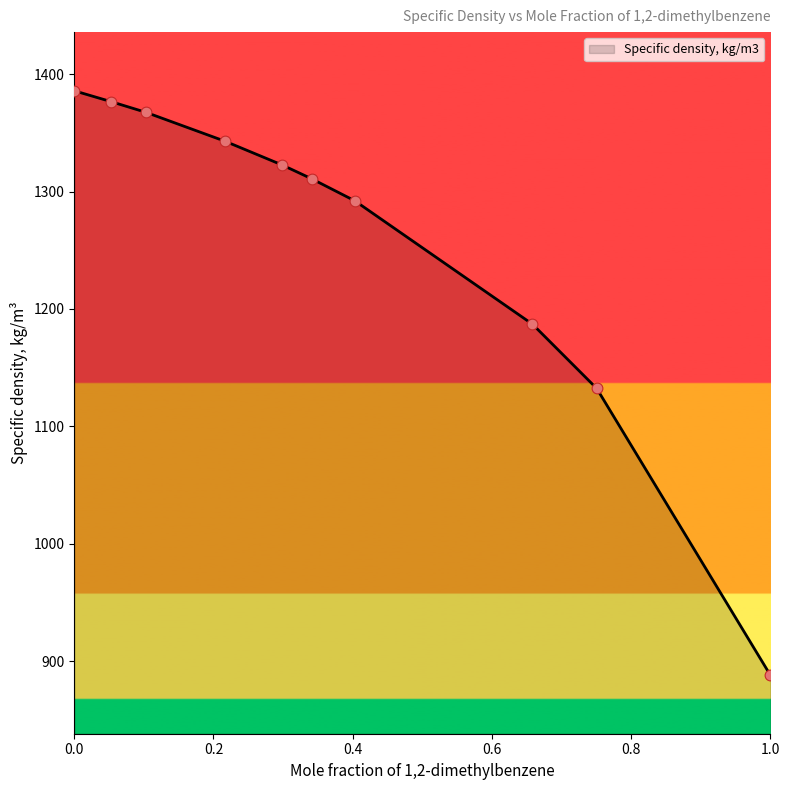

What is the difference between the maximum and minimum values?

497.8